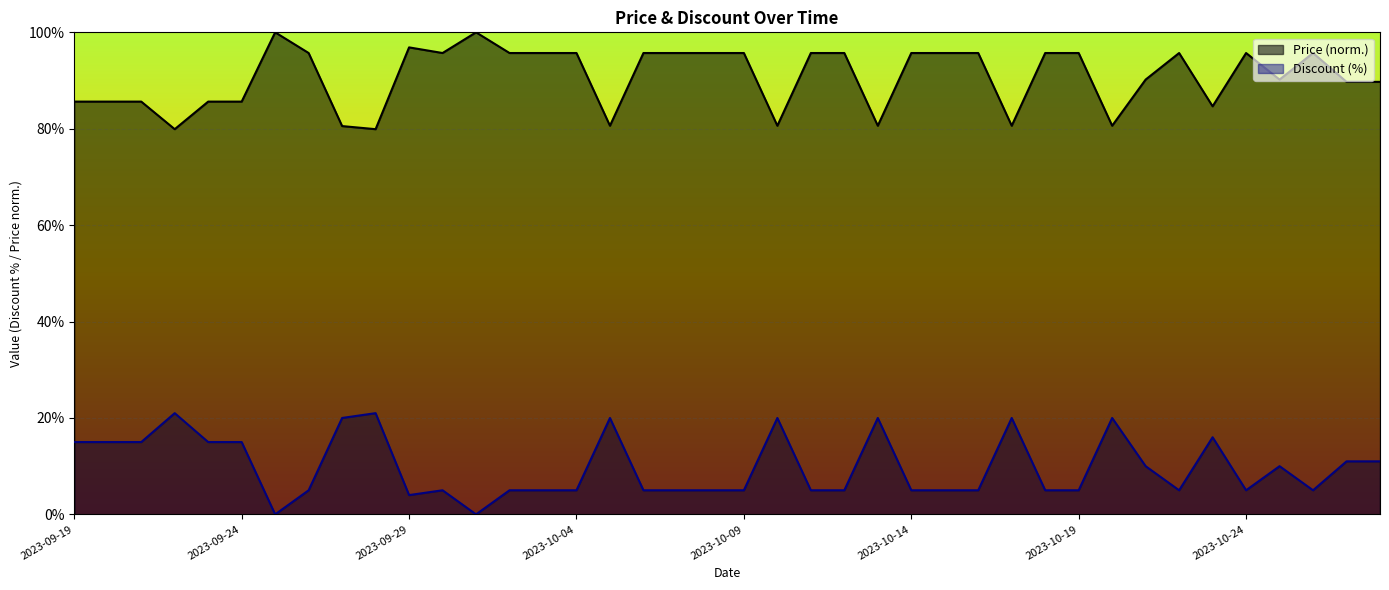

Read the Price value at 2023-09-29.

96.9